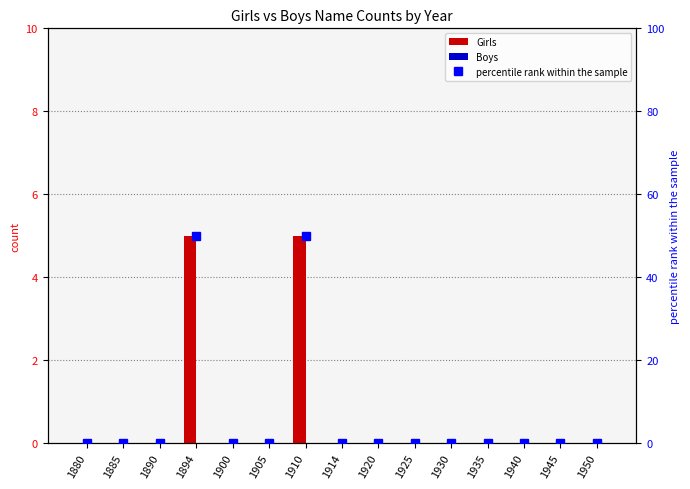

Which series has the largest total across all categories?

percentile rank within the sample